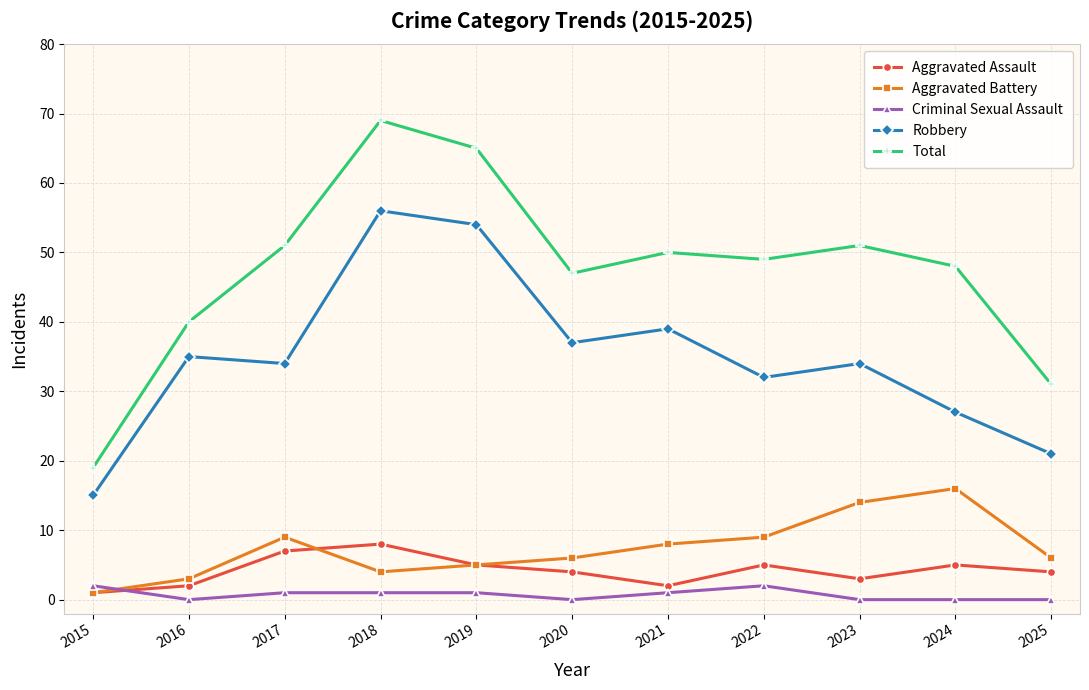

Does the chart have visible grid lines?

Yes